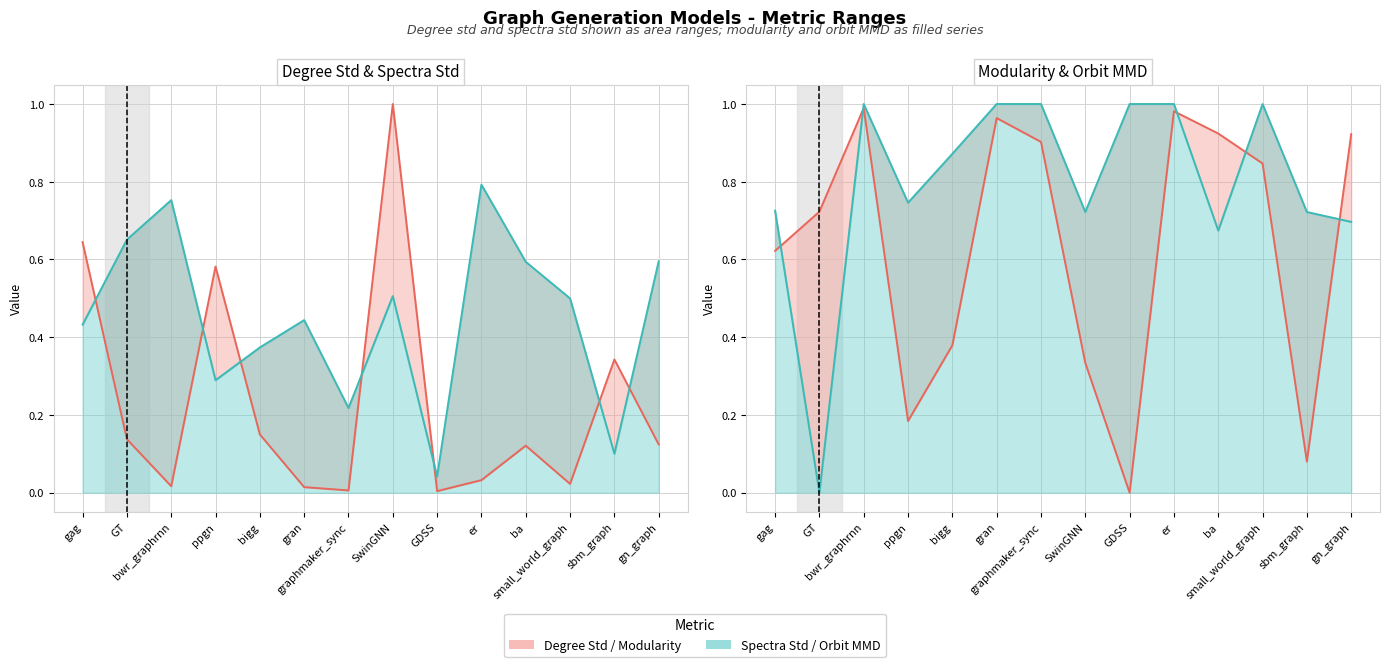

The value of modularity line at gran is 1.0. True or false?

True